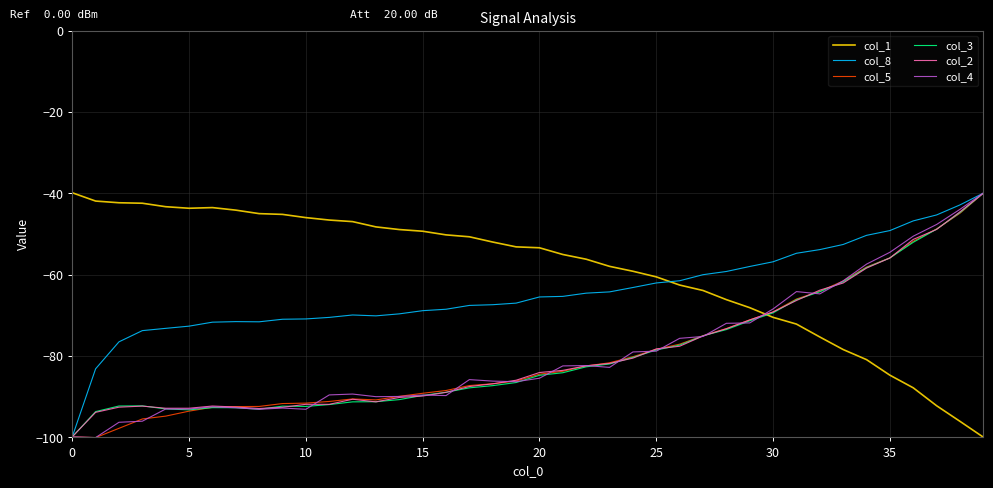

How many times do col_2 and col_1 cross each other?

1